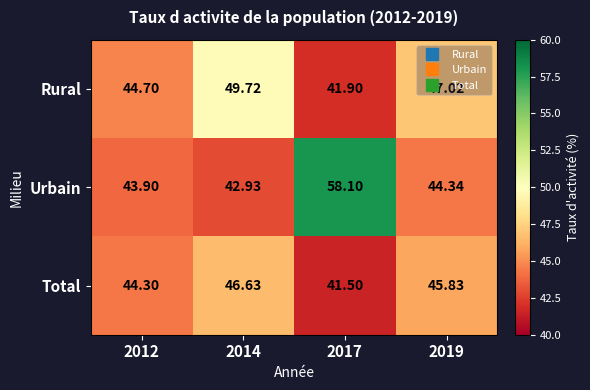

Rank the series by their maximum value, from lowest to highest.

Total, Rural, Urbain